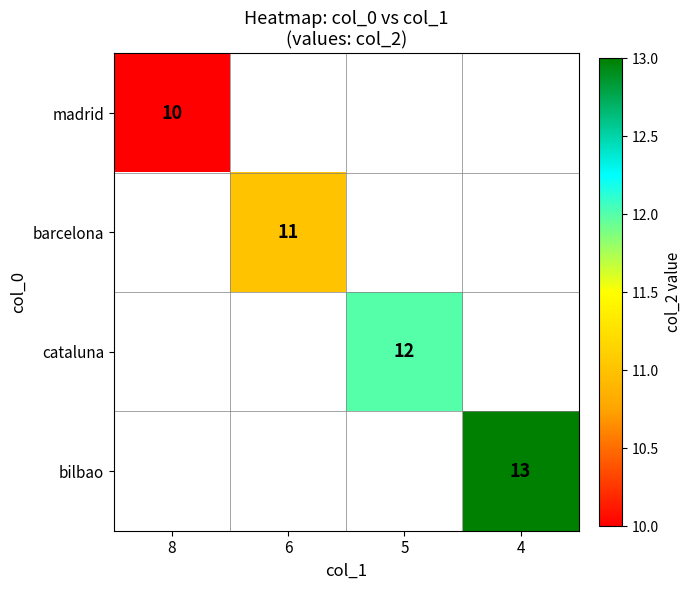

True or false: cataluna has a value of 2 at 5.

False